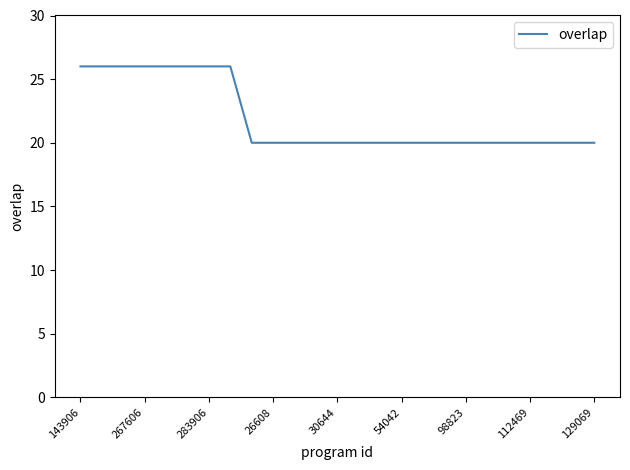

What is the average value?

22